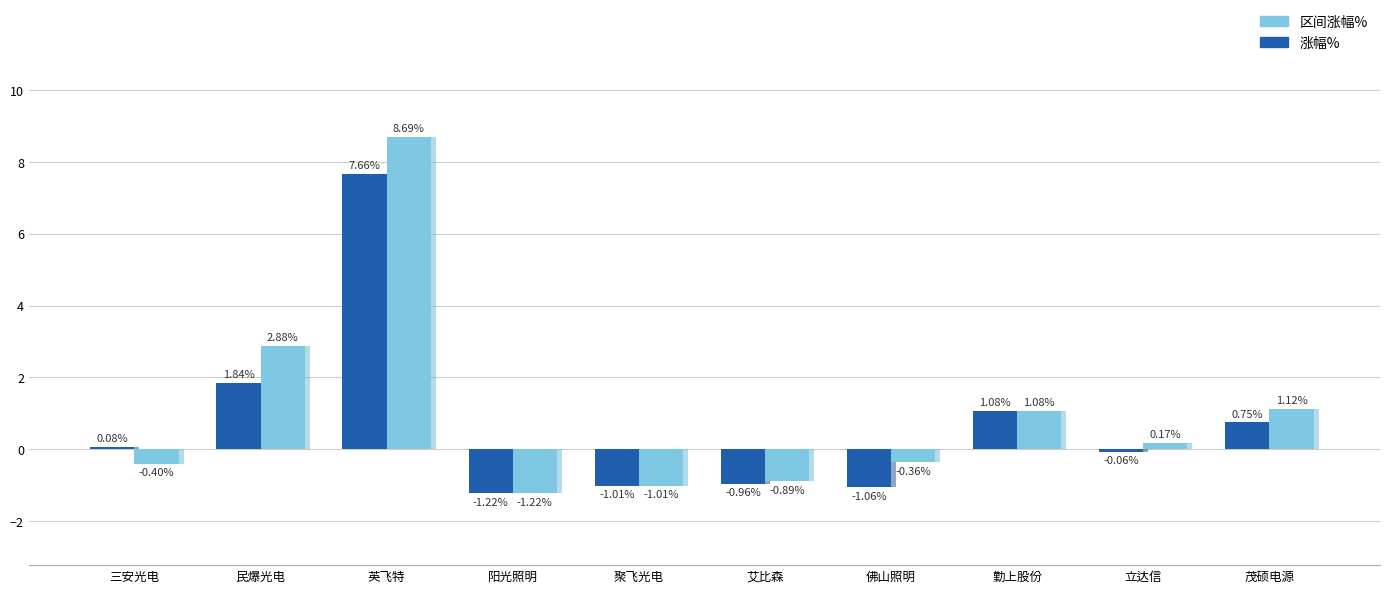

What is the label of the 6th bar from the right?

聚飞光电